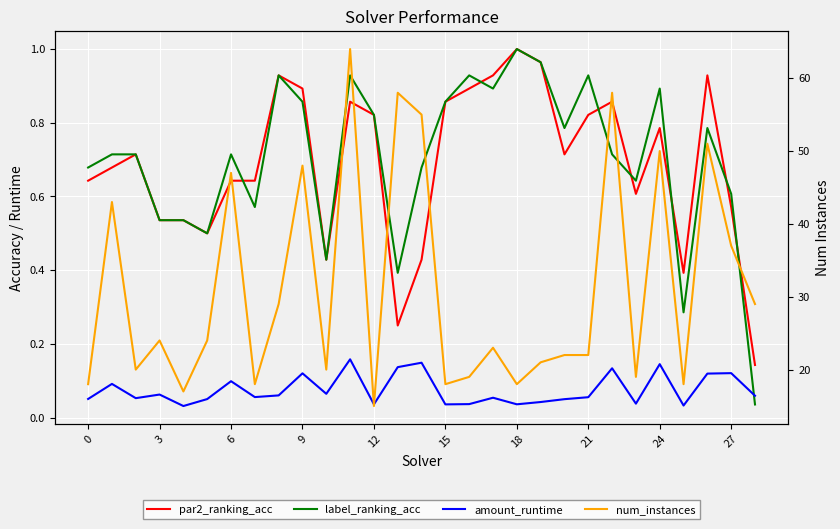

Which series changed the most between 19 and 27?

num_instances